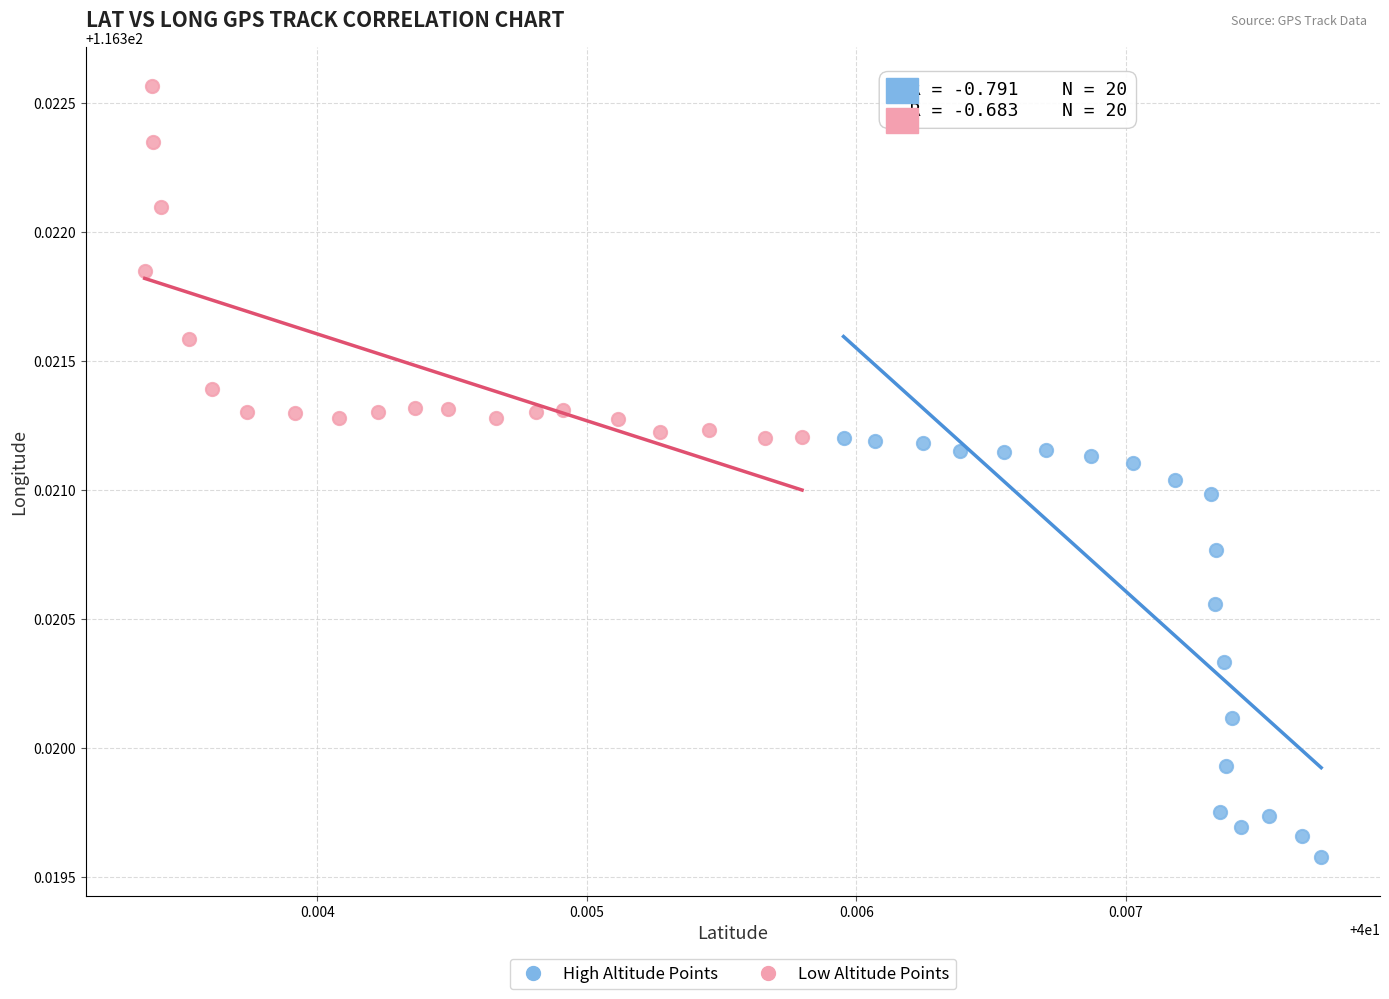

Which series has the widest spread of Y values?

High Altitude Points